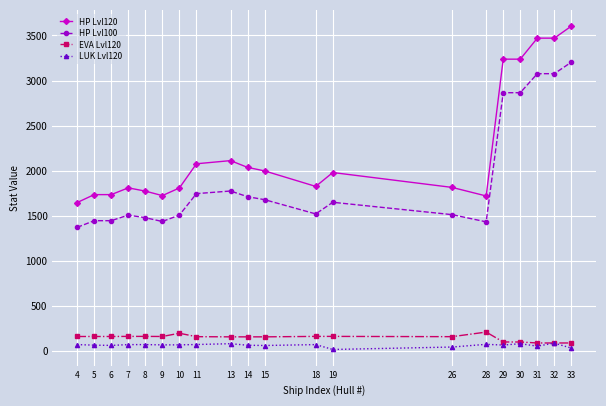

Which series has the largest total across all categories?

HP Lvl120